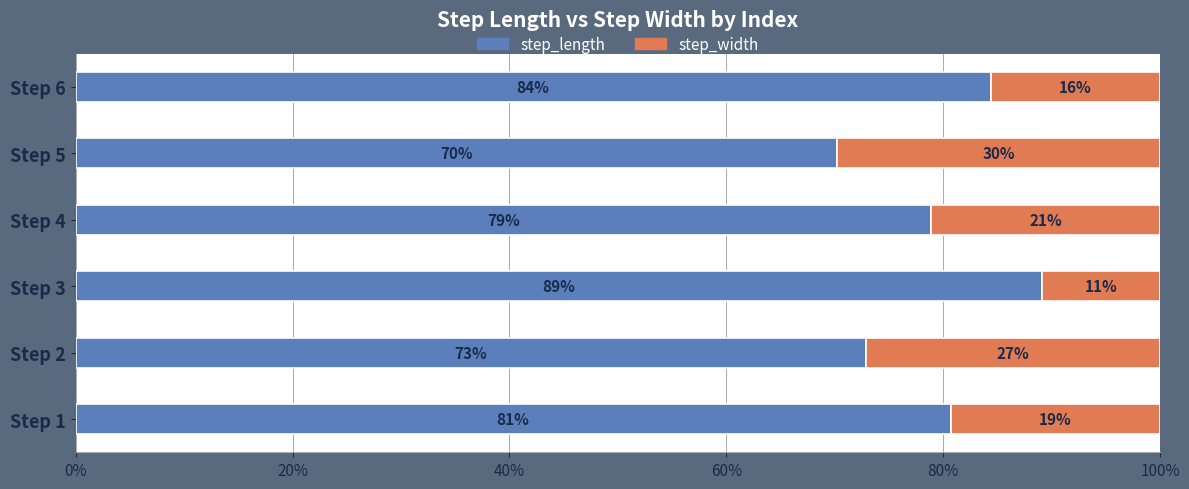

What are all the series names shown in the legend?

step_length, step_width